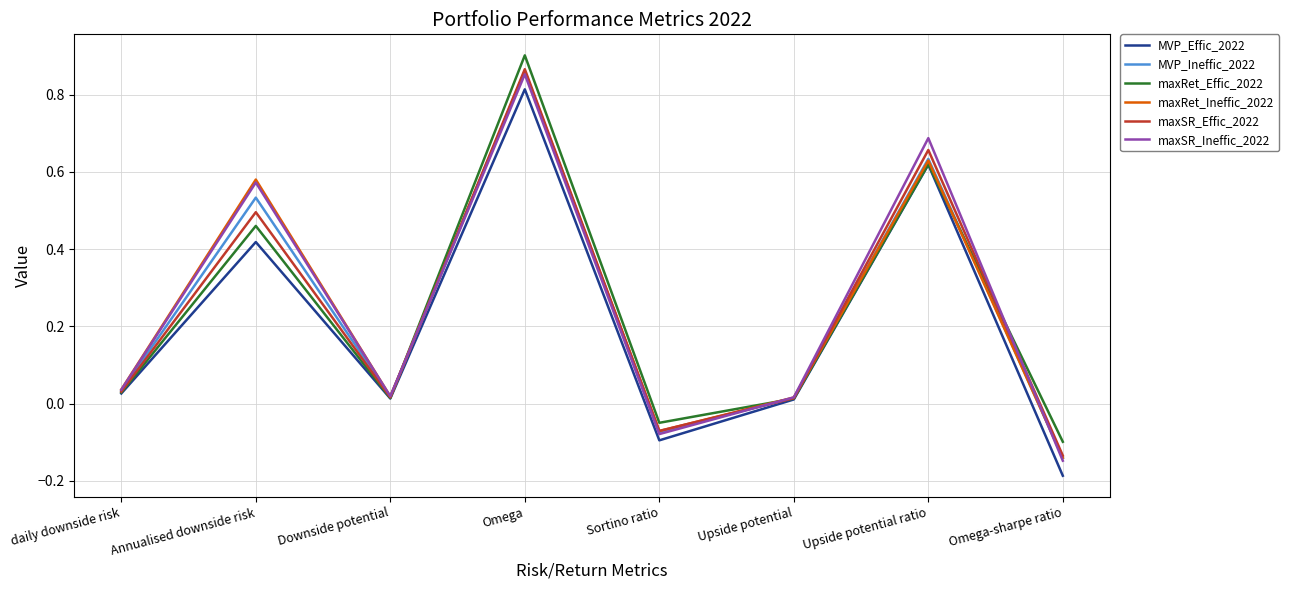

What position from the left is Omega-sharpe ratio?

8